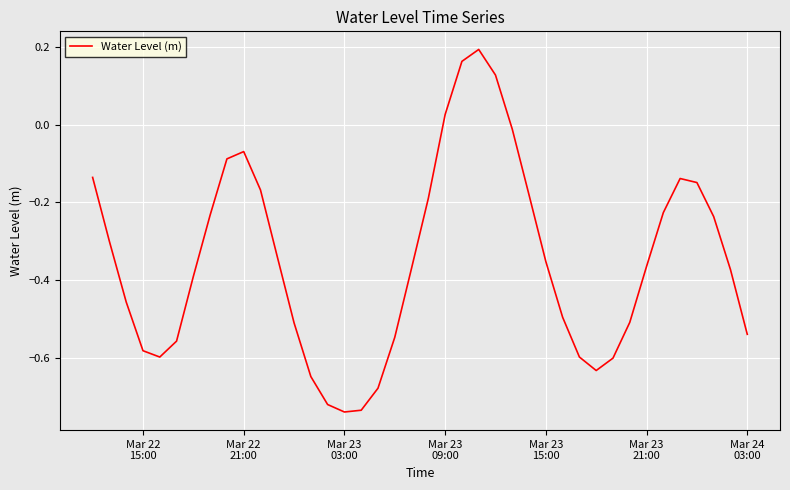

Is this an area chart (filled region under the line)?

No